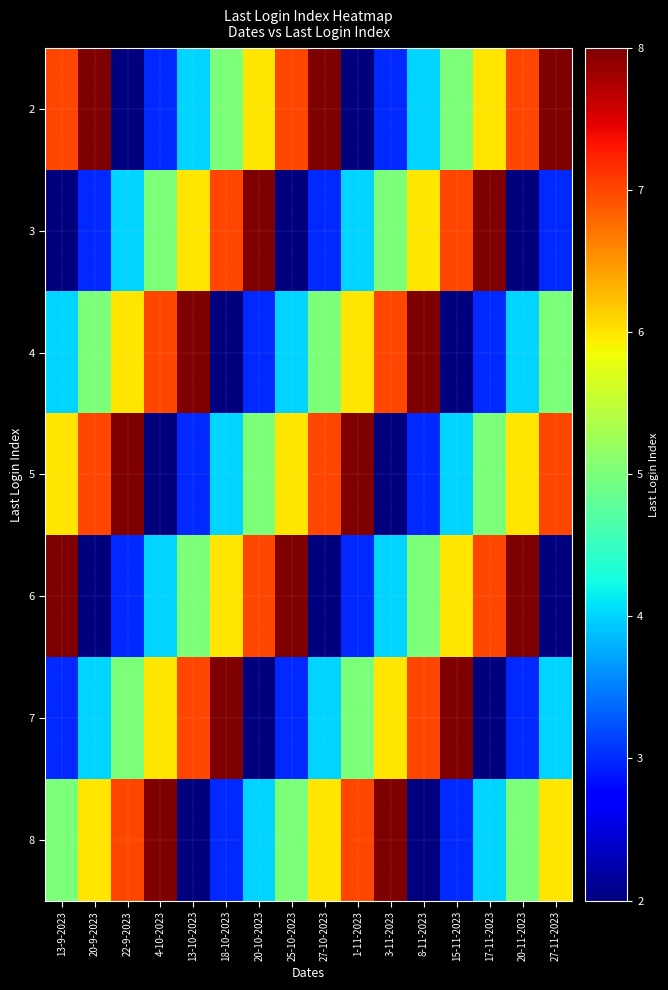

Rank the series by their maximum value, from lowest to highest.

2, 3, 4, 5, 6, 7, 8